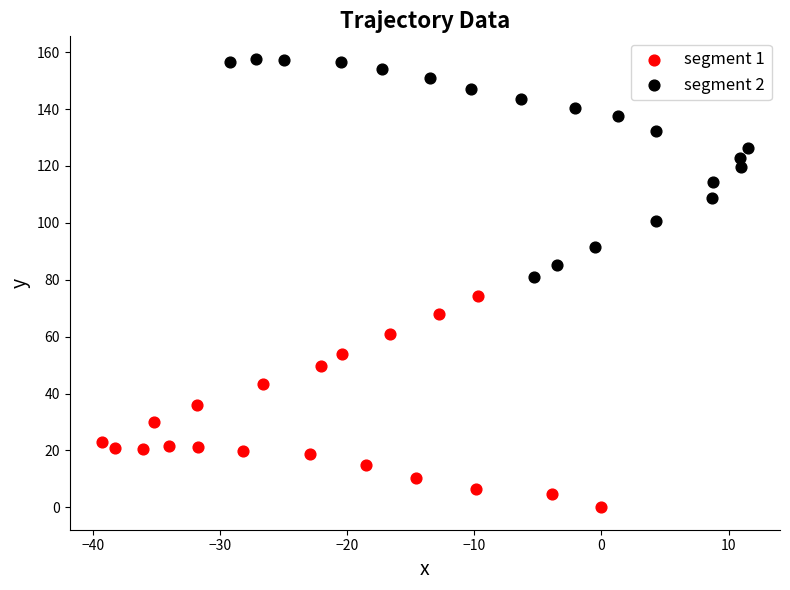

Which series has the widest spread of Y values?

segment 2